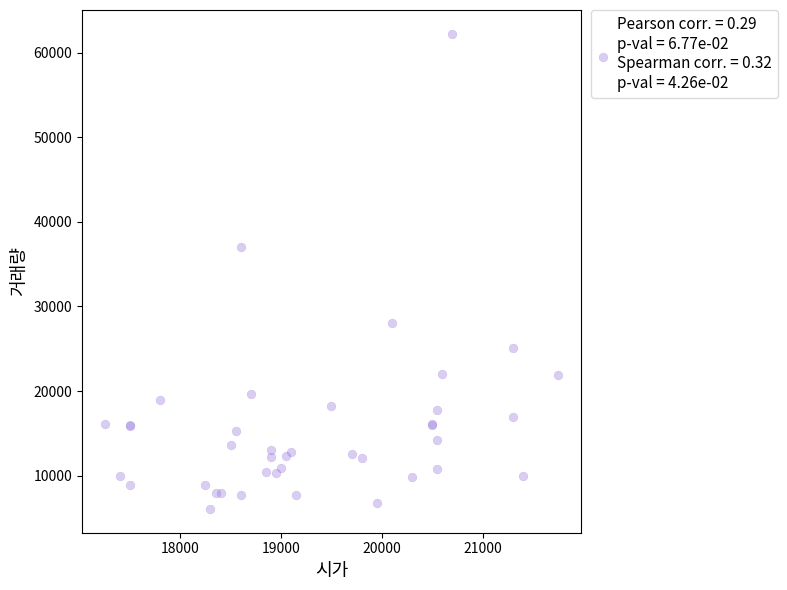

What Y value in the scatter plot is closest to 34150?

37063